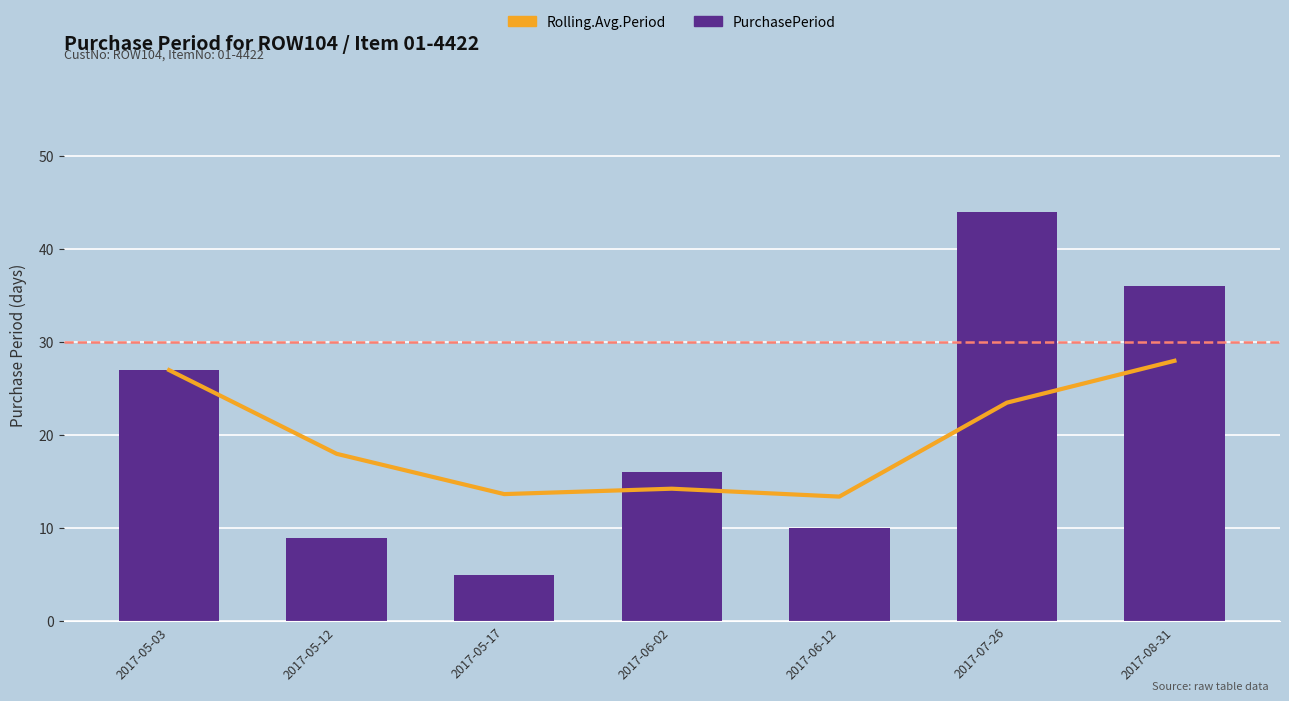

True or false: PurchasePeriod has a value of 5.0 at 2017-05-17.

True